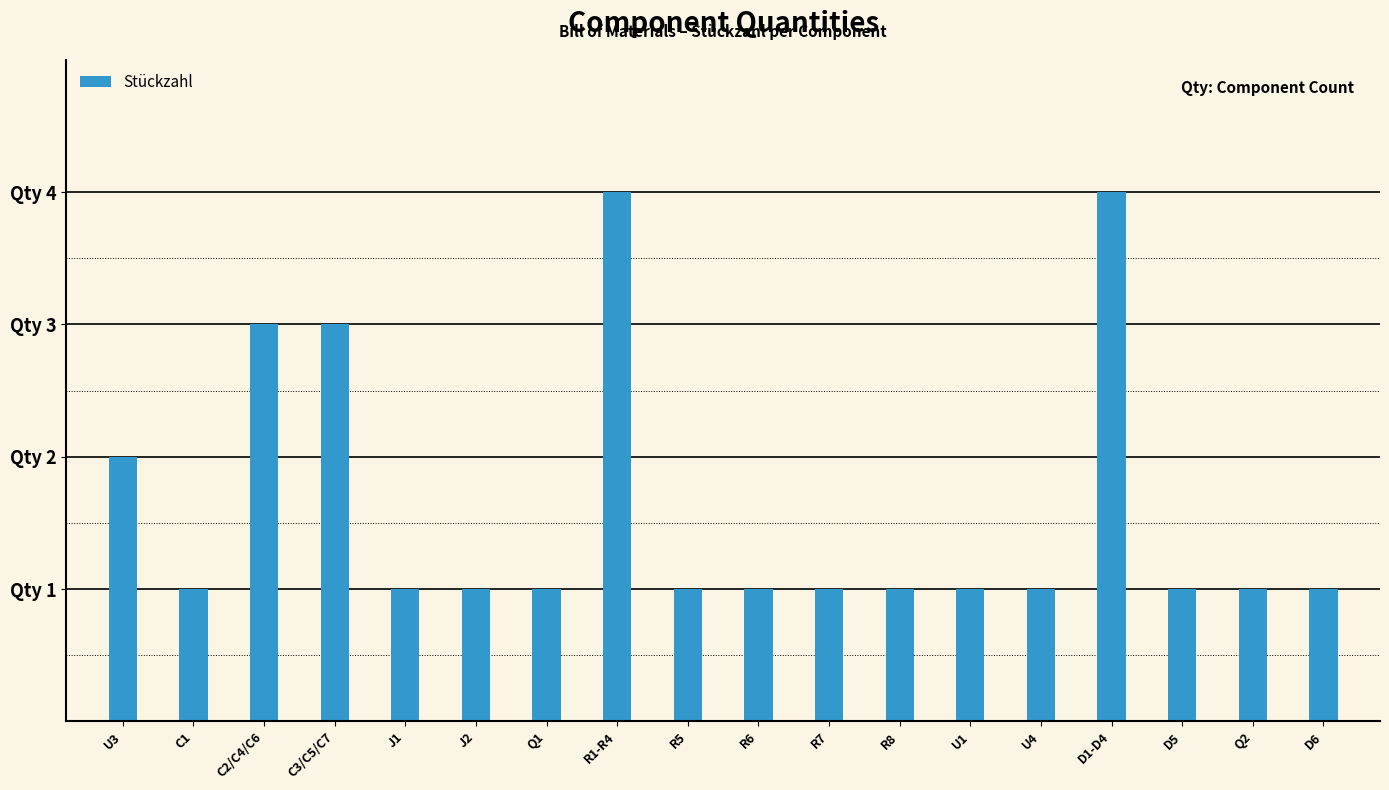

Does the chart contain any negative values?

No